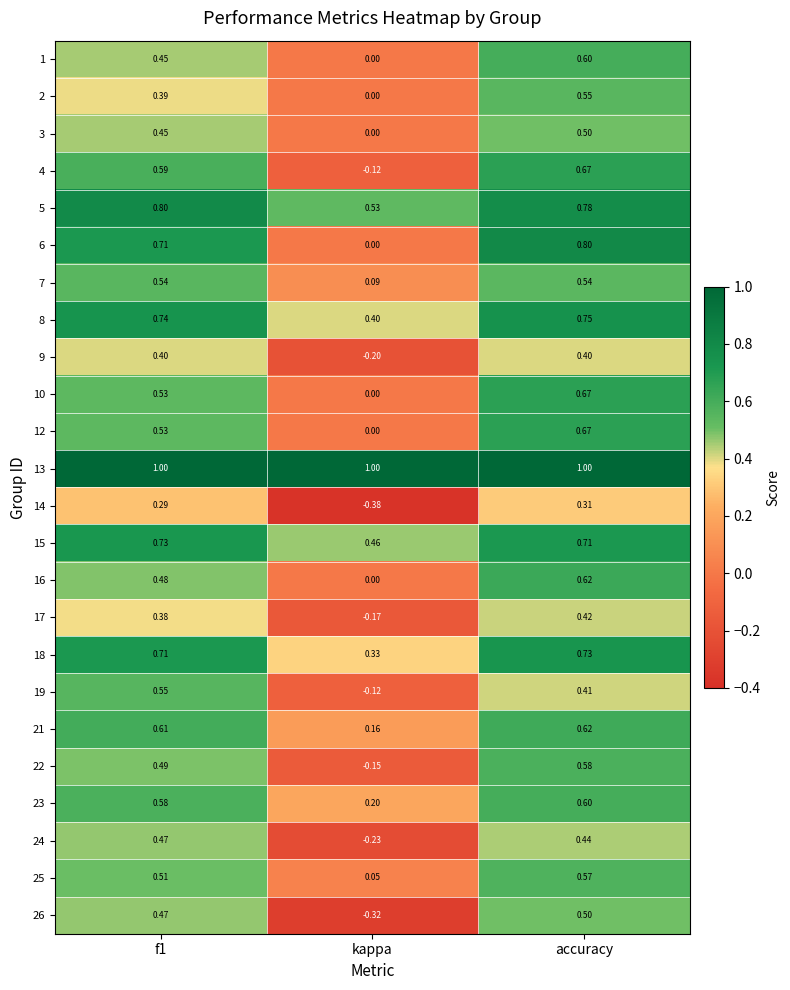

At which label does 22 reach its peak?

accuracy